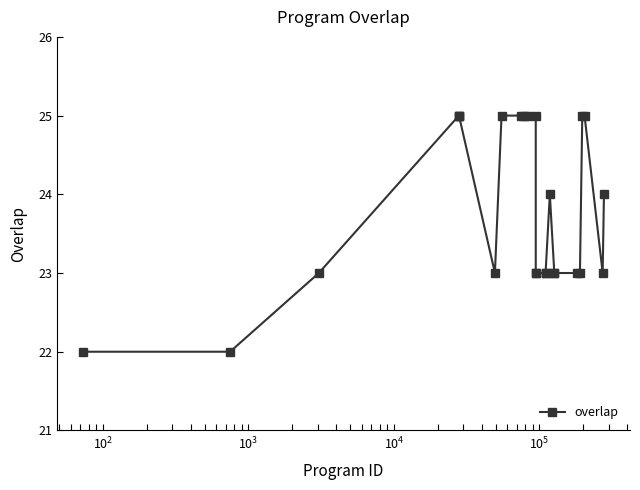

What is the maximum value shown in the chart?

25